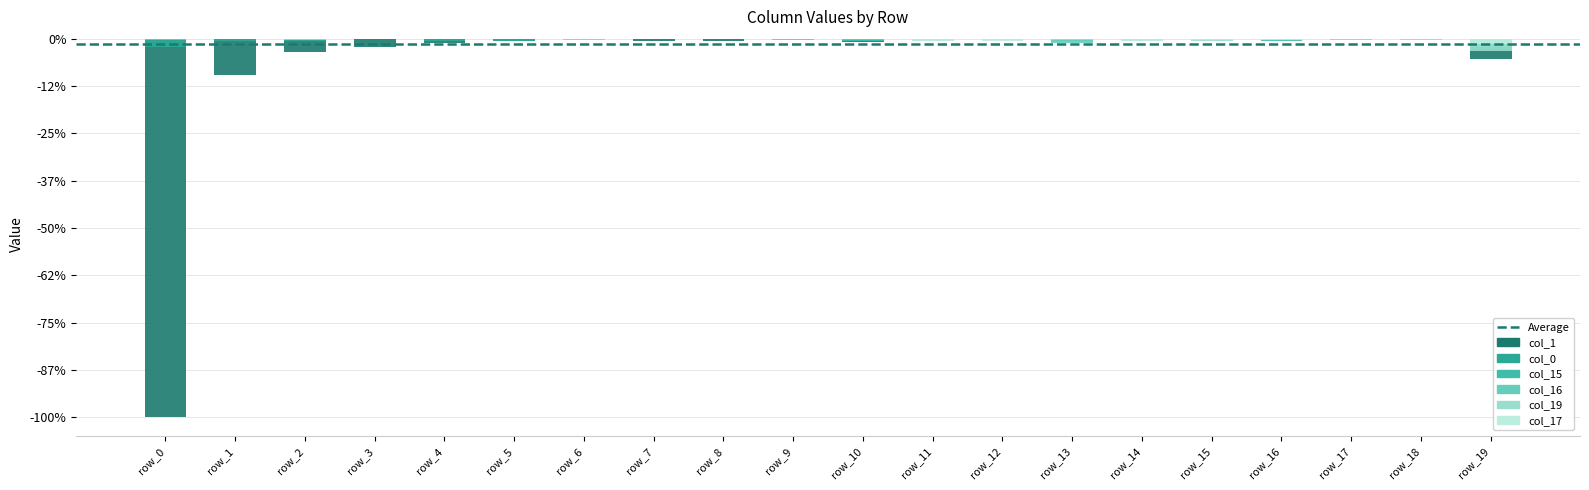

How many bars are there in each group?

6